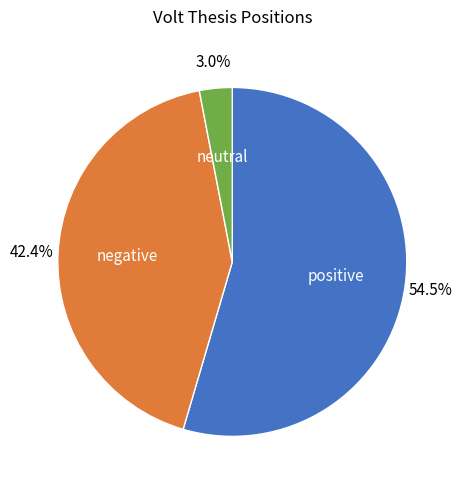

How many slices are in this pie chart?

3